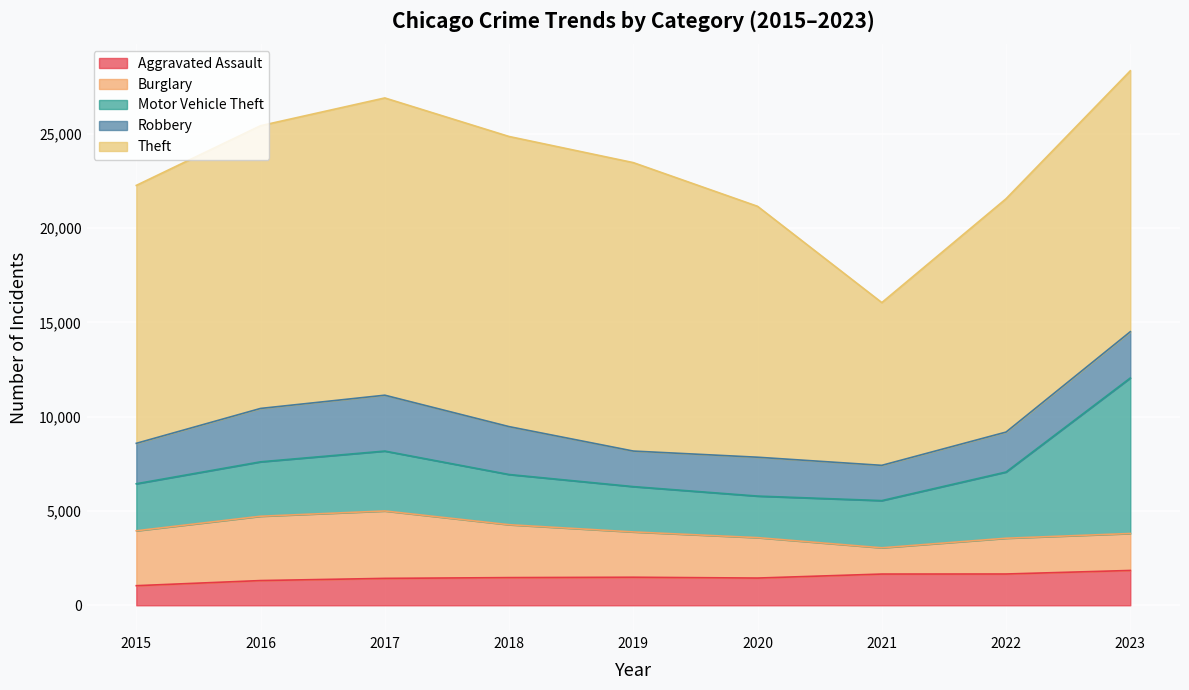

Where does the Burglary series first go above 2403?

2015